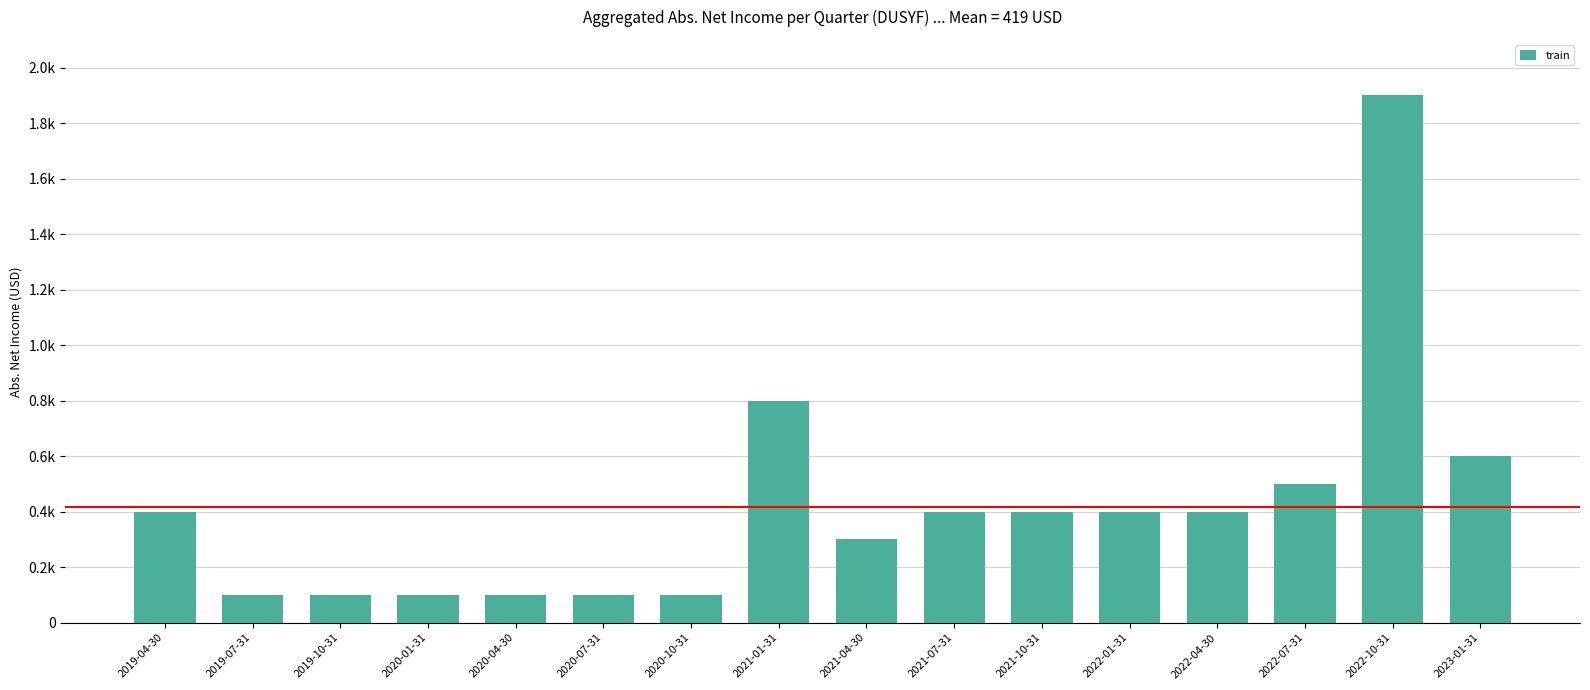

What is the change in value from 2020-04-30 to 2022-10-31?

+1800